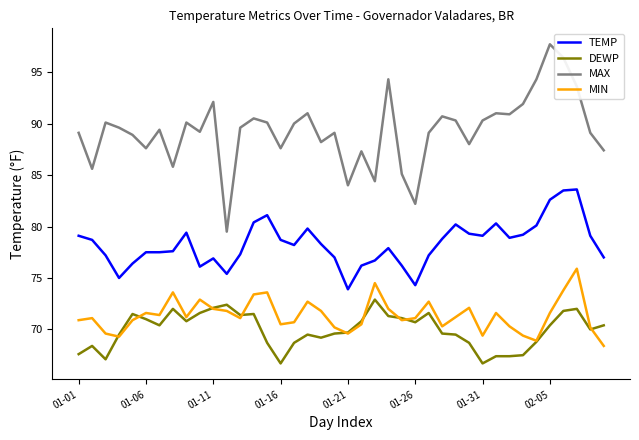

Which series has the largest total across all categories?

MAX